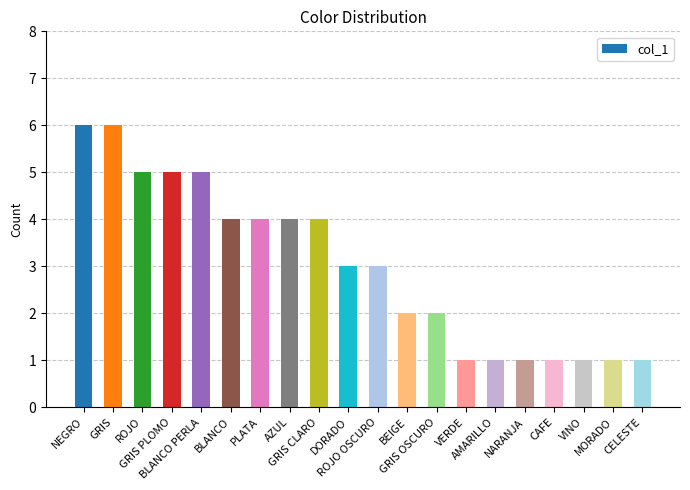

What is the maximum value shown in the chart?

6